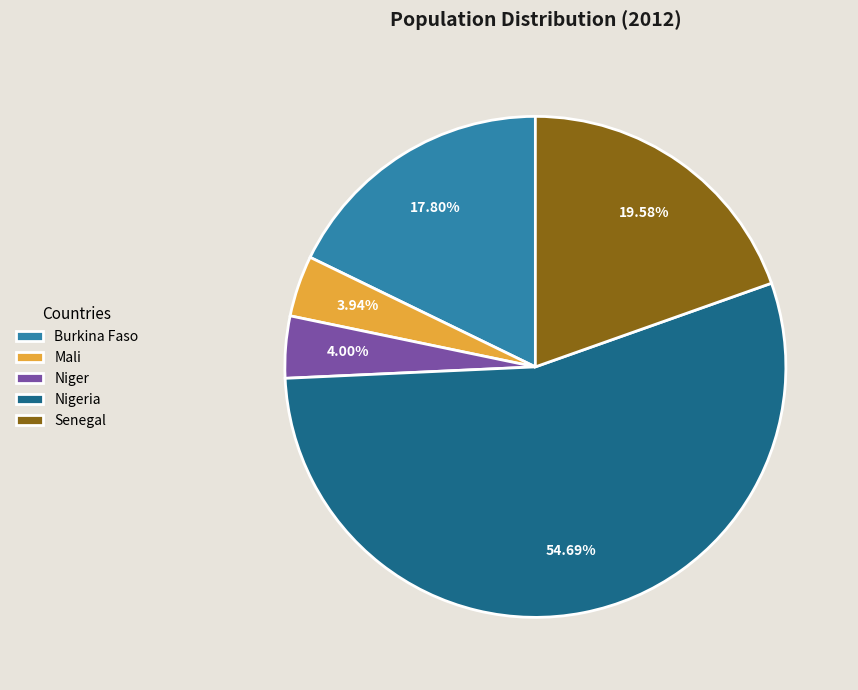

Is there any slice that represents more than half of the pie?

Yes